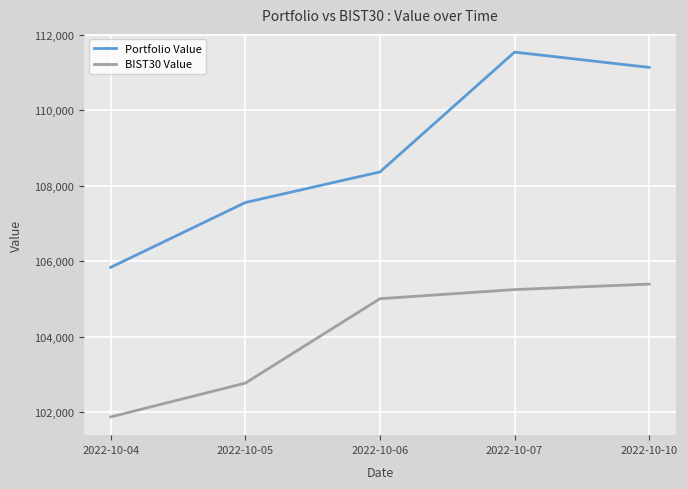

True or false: BIST30 Value has more than 0 interior local peaks.

False